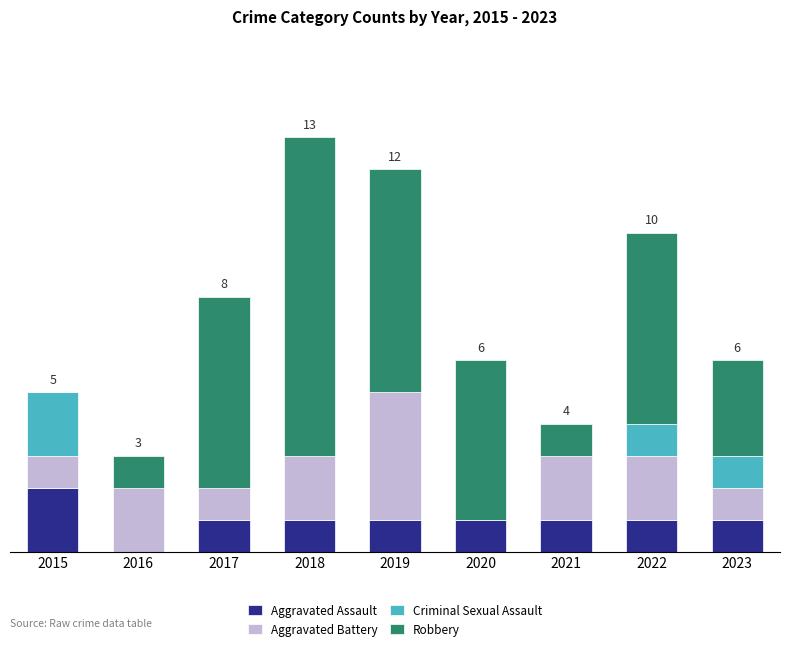

What are all the series names shown in the legend?

Aggravated Assault, Aggravated Battery, Criminal Sexual Assault, Robbery